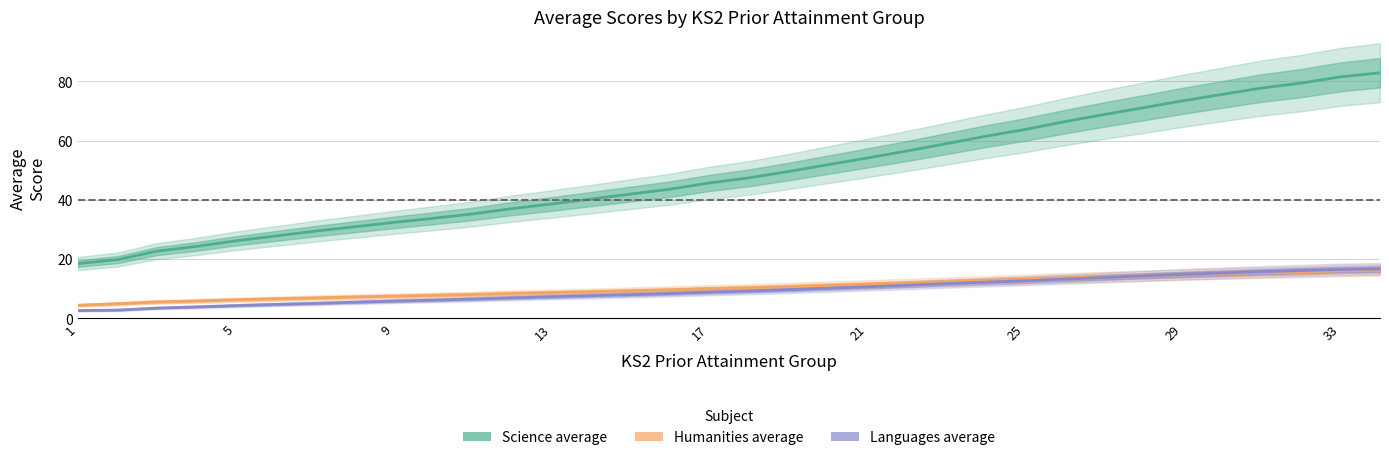

How many values in the Languages average series exceed 9?

17